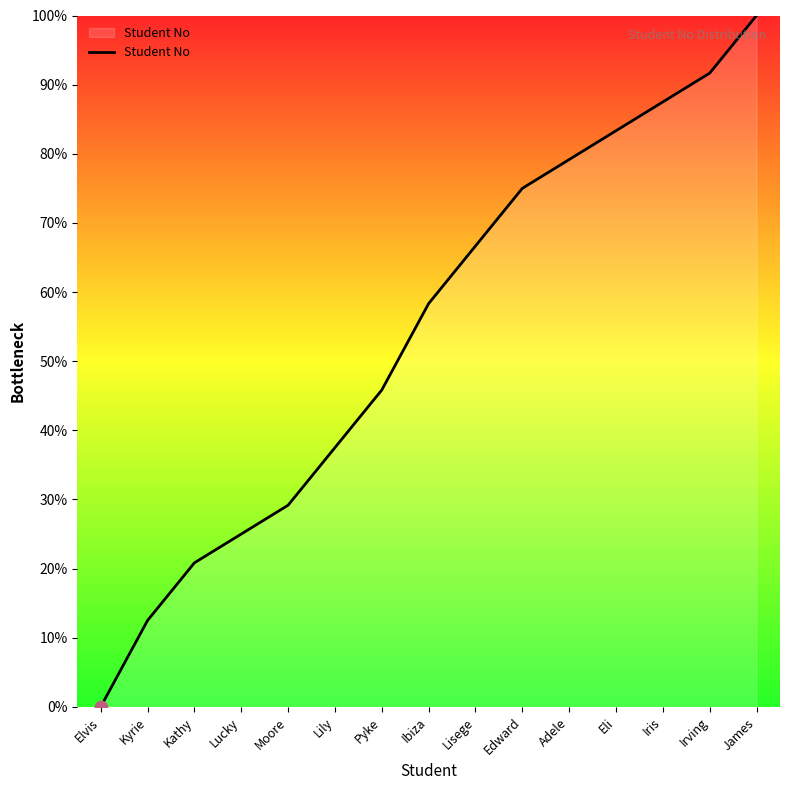

Between Lisege and Eli, which is larger?

Eli